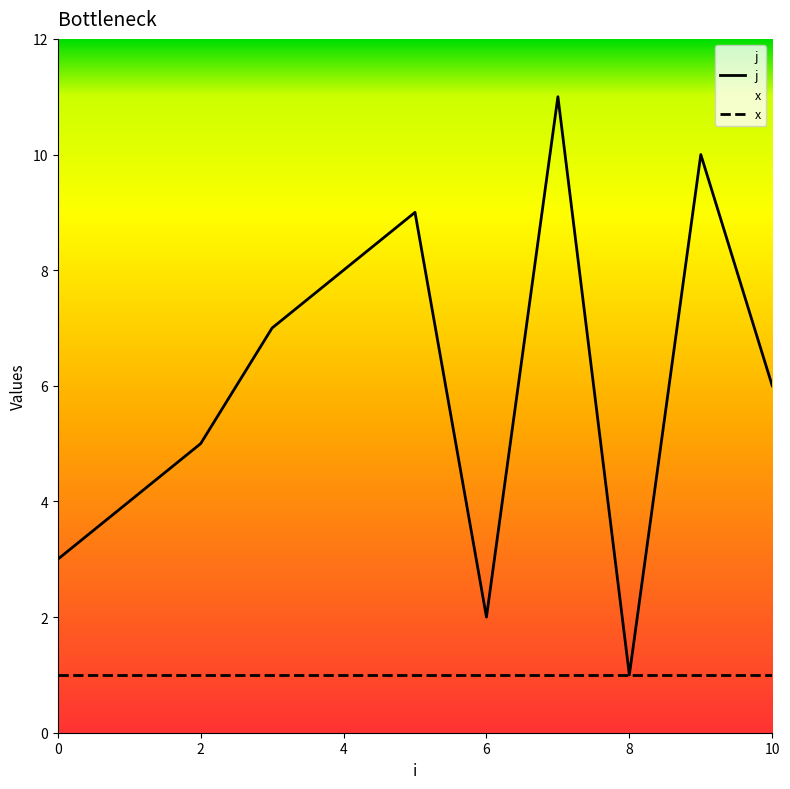

What is the average value?

6